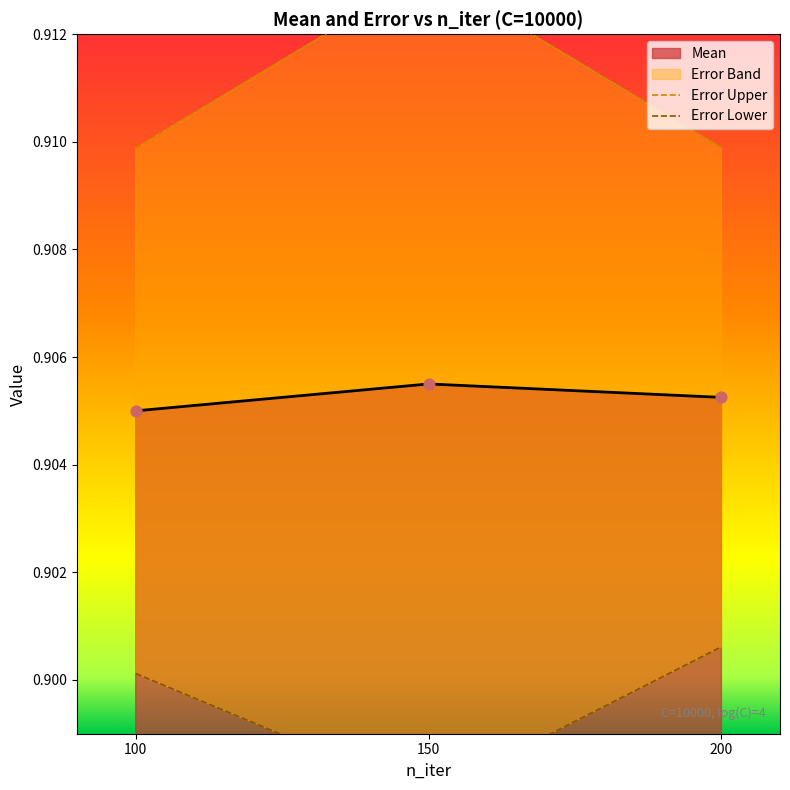

What is the total value across all series at 100?

1.8